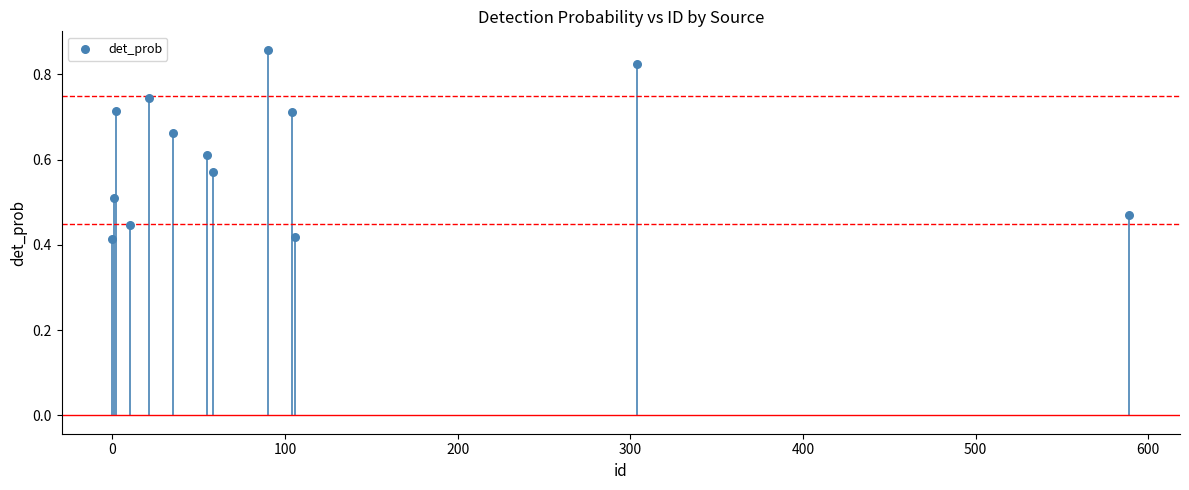

What is the range of X values (max minus min)?

589.0